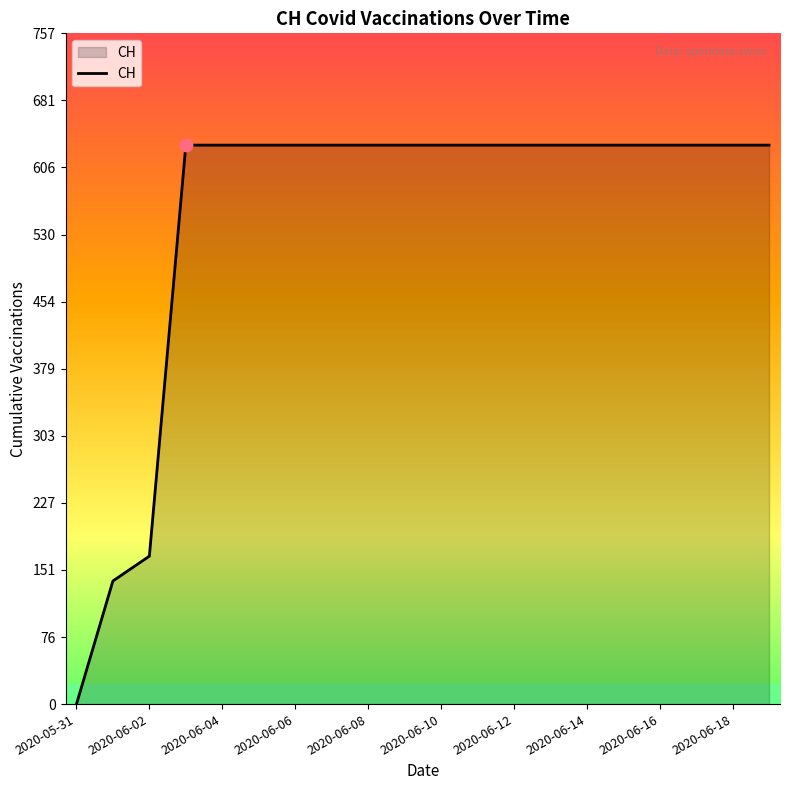

What is the greatest value displayed?

631